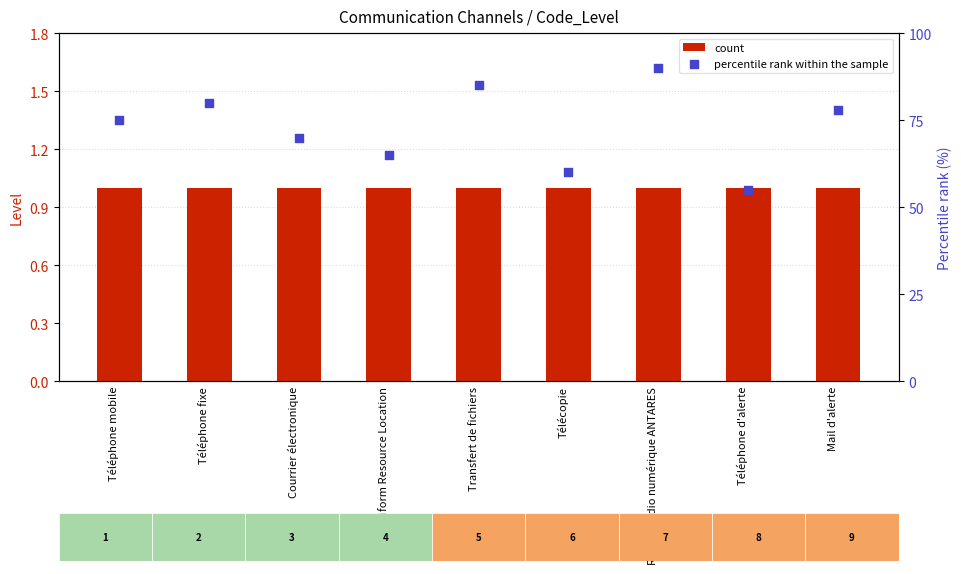

Which series has the largest Y range (max minus min)?

percentile rank within the sample